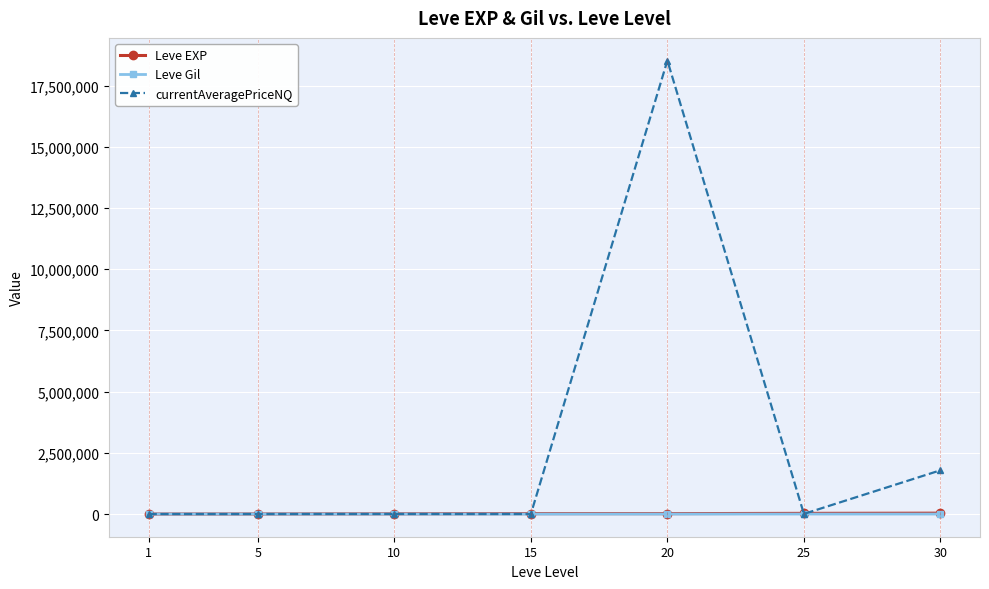

True or false: currentAveragePriceNQ has more than 1 points higher than both neighbors.

True